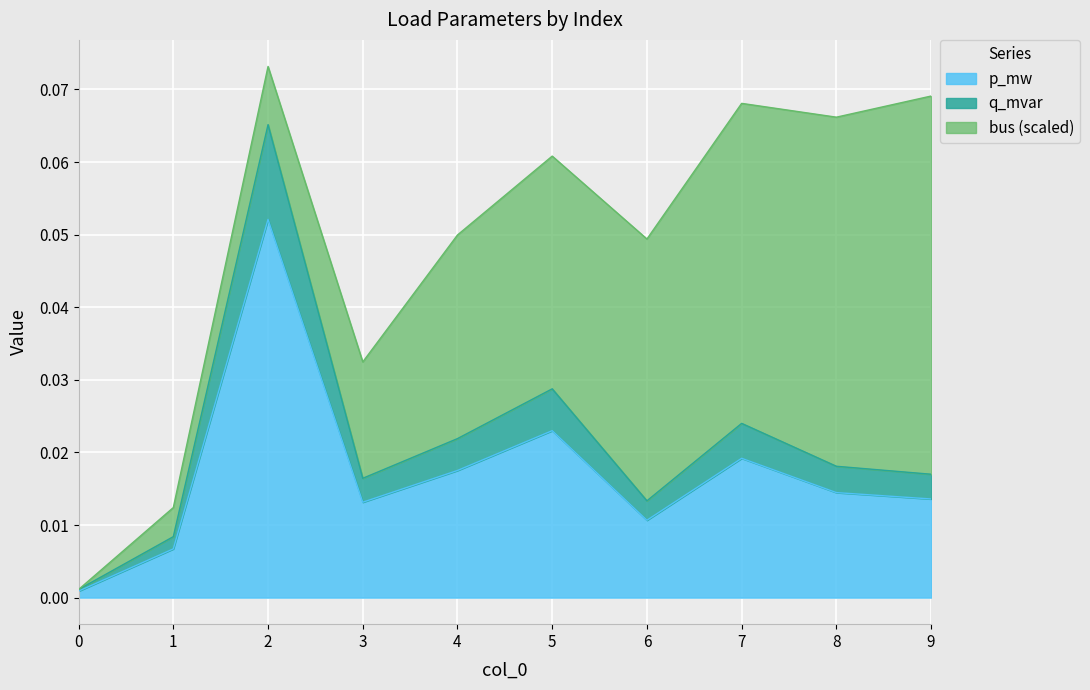

The value of p_mw at 2 is 0.0. True or false?

False